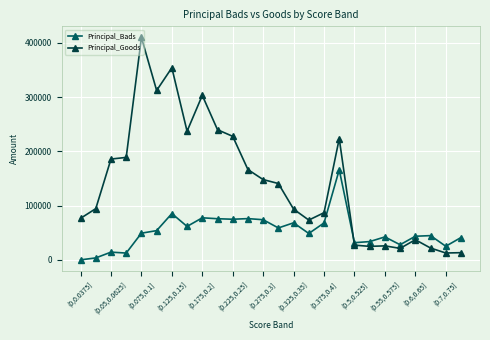

How many lines are shown in the chart?

2